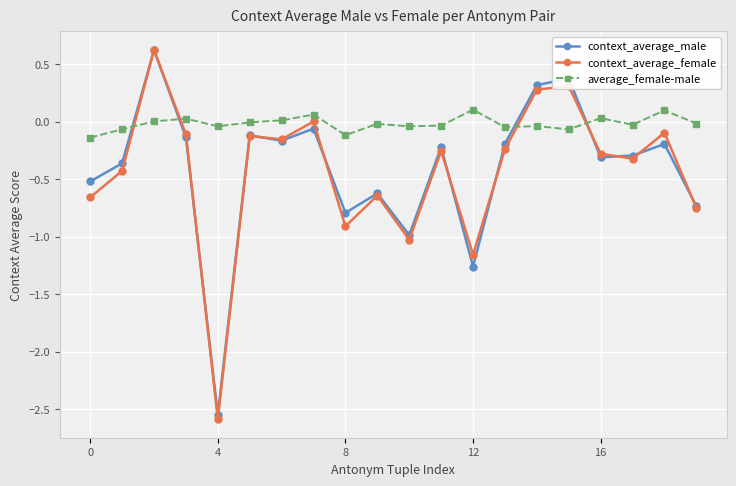

What is the smallest value displayed?

-2.6